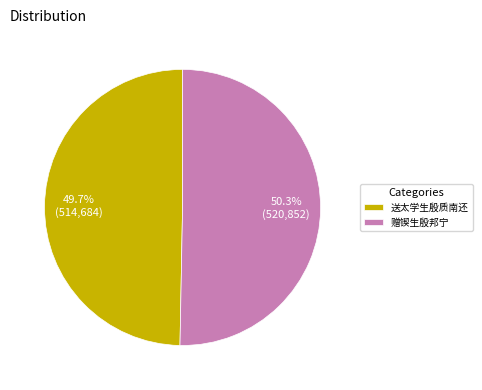

To the nearest percent, what percentage of the pie is 送太学生殷质南还?

50%